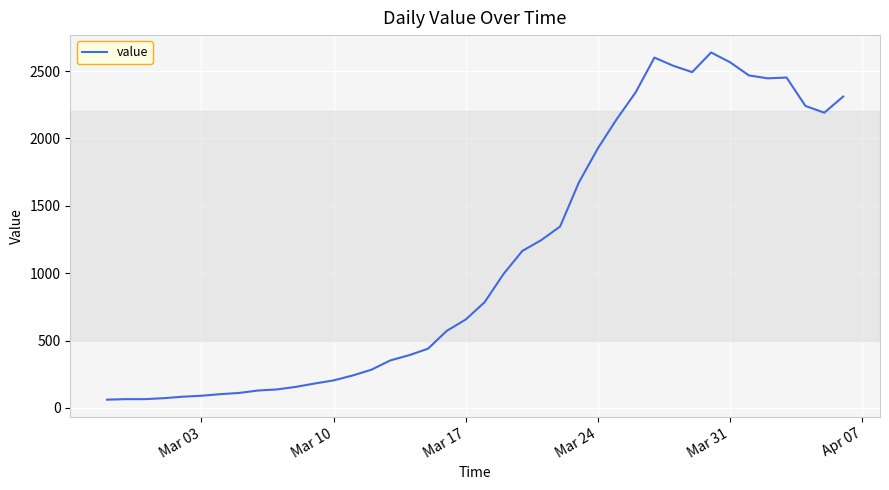

What is the greatest value displayed?

2638